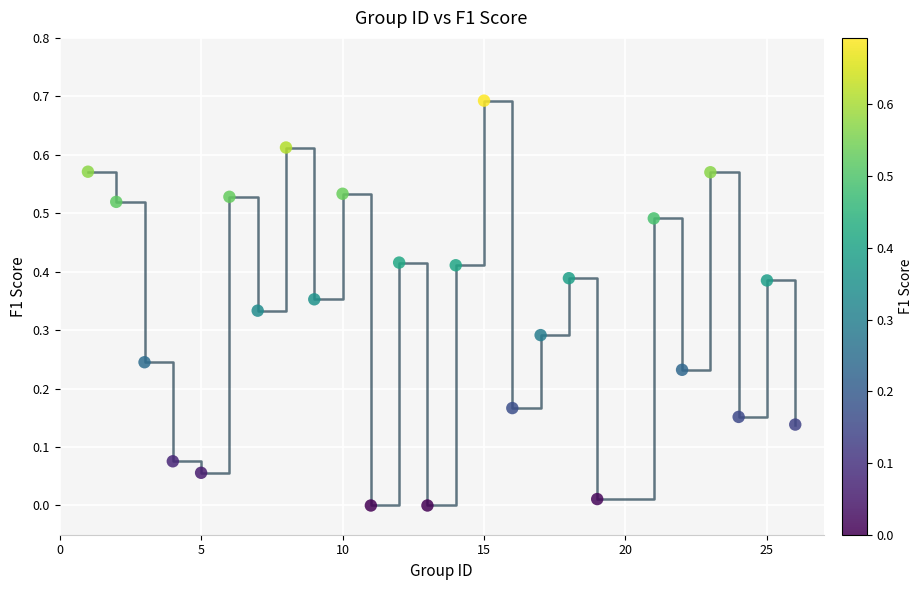

What is the range of X values (max minus min)?

25.0